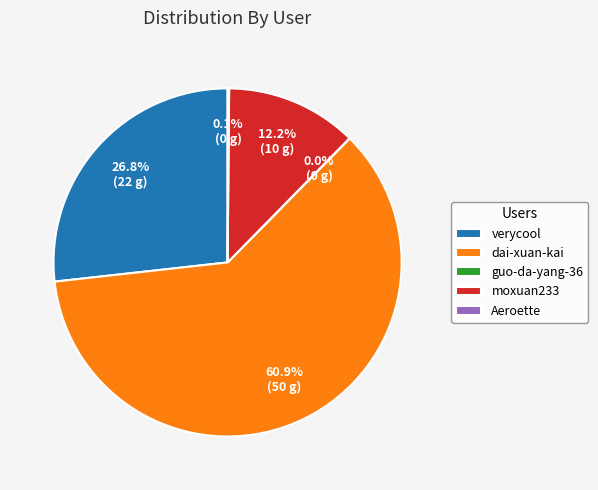

What percentage is NOT represented by verycool?

73.2%